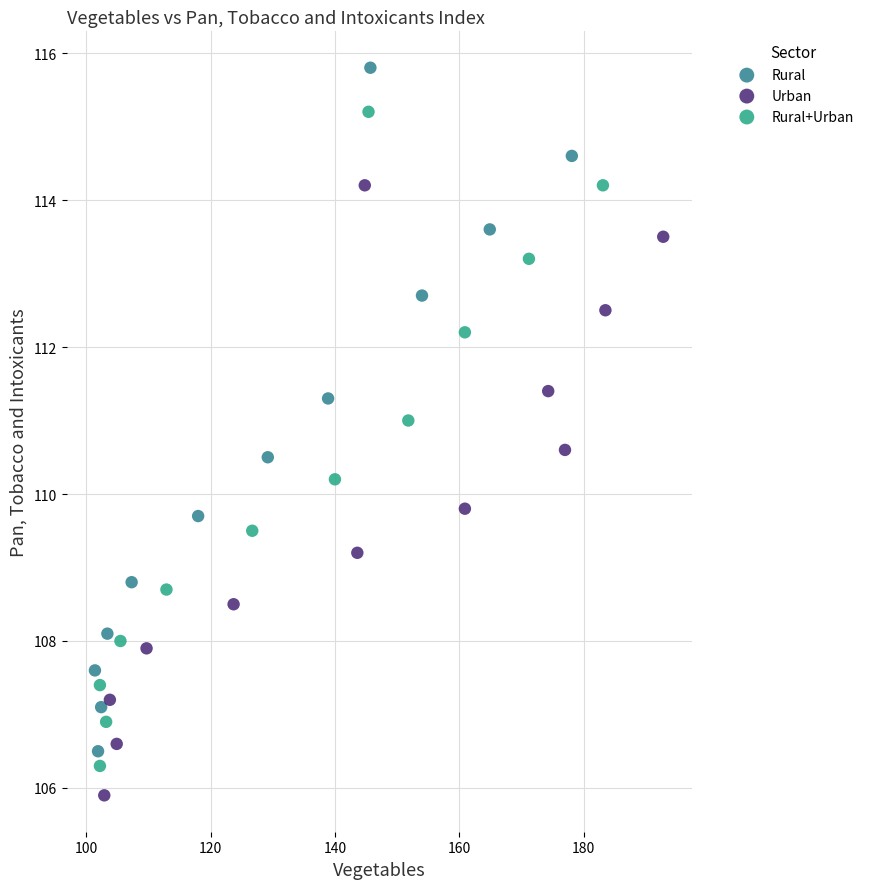

Which series has the largest Y range (max minus min)?

Rural